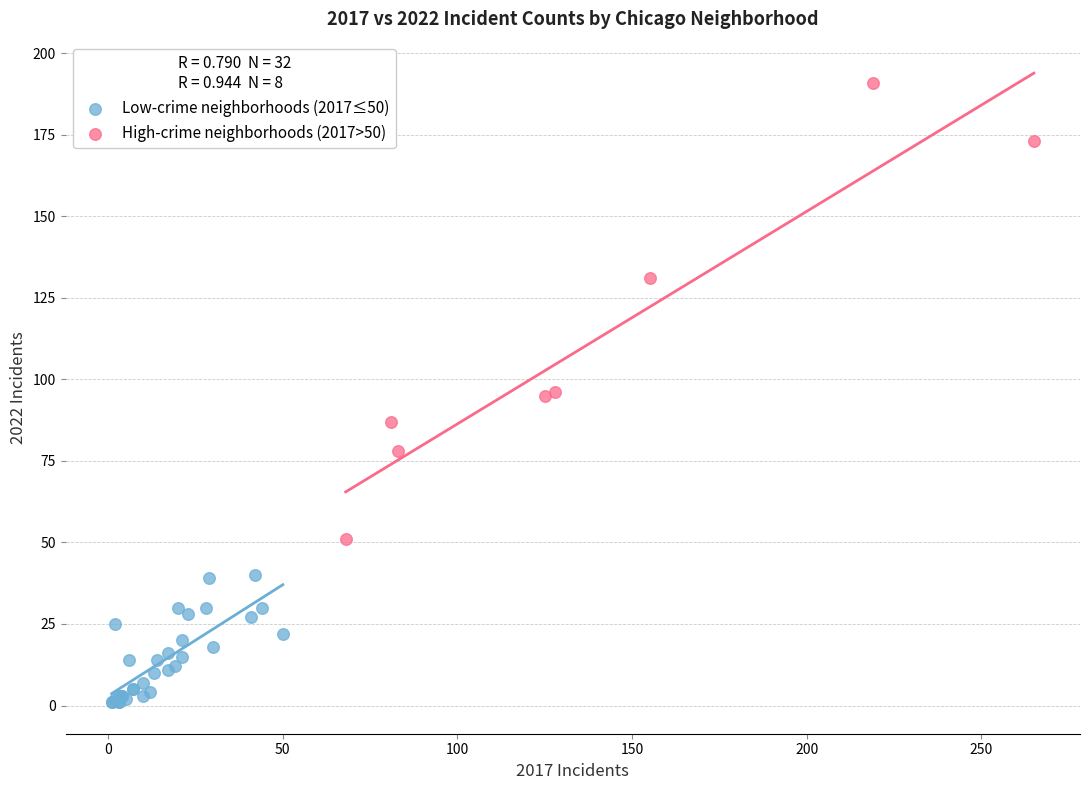

Which series contains the highest Y value?

High-crime neighborhoods (2017>50)